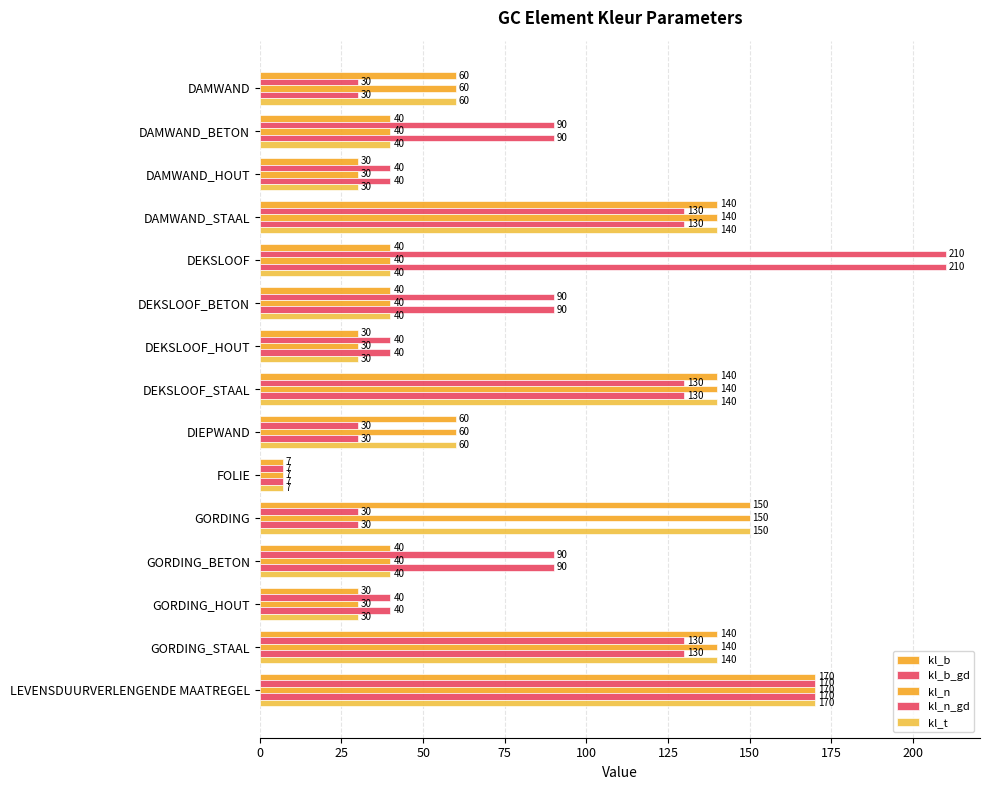

At how many categories does at least one series exceed 130?

6